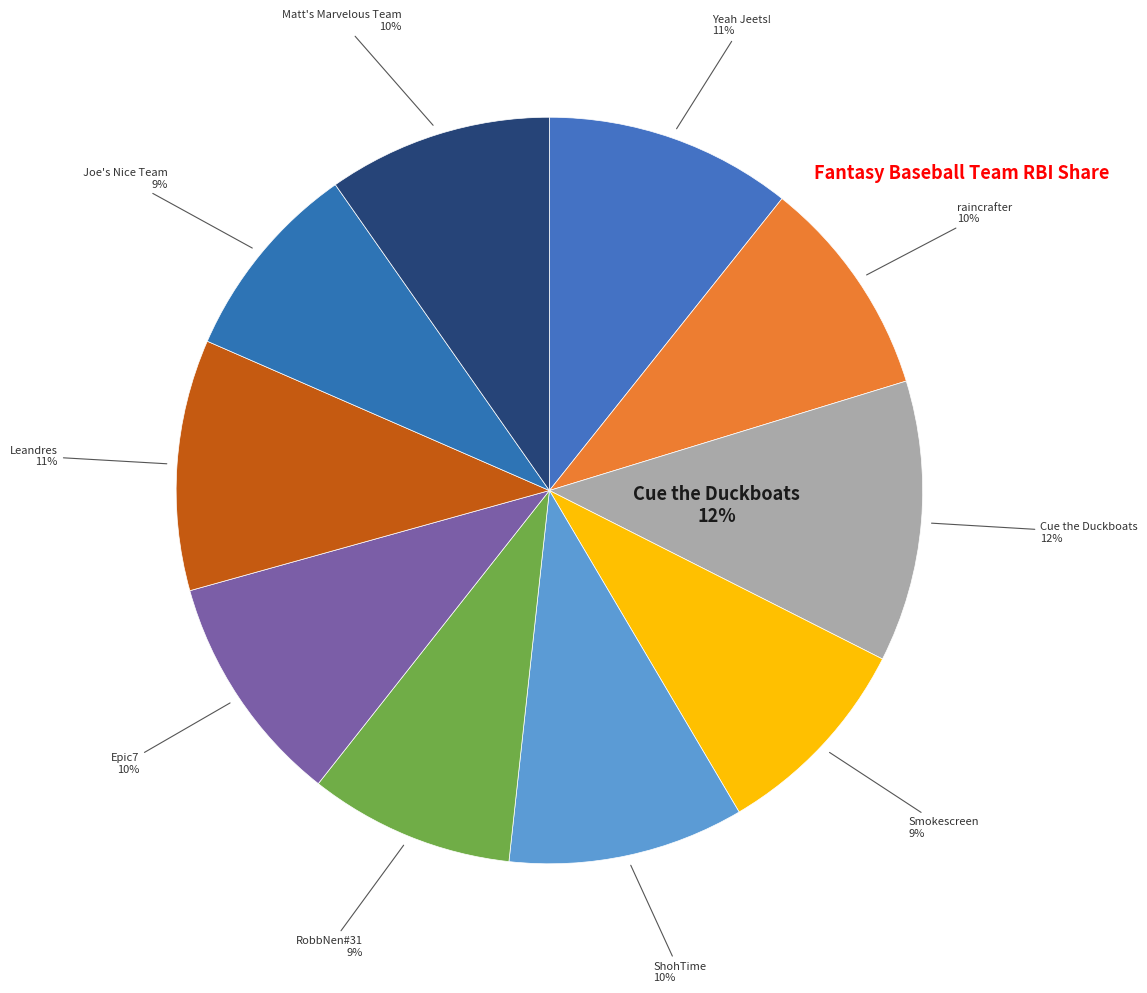

Which has a higher value, raincrafter or Yeah Jeets!?

Yeah Jeets!